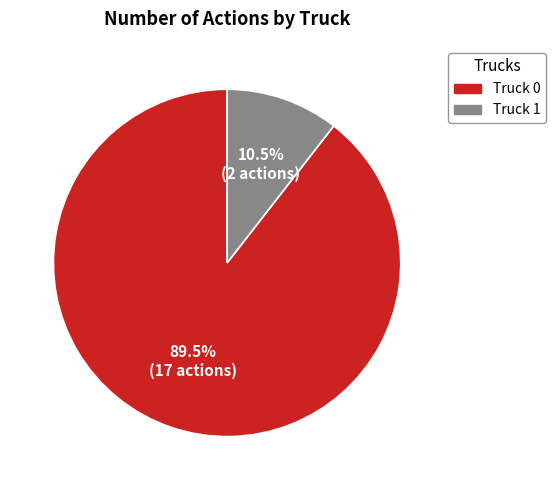

Is Truck 0 the majority of the pie?

Yes